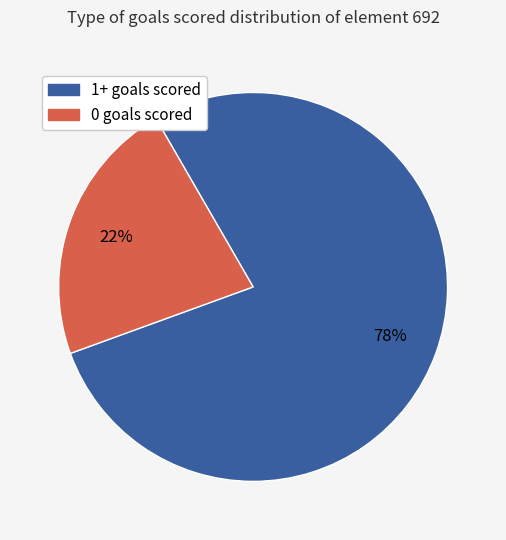

Is there any slice that represents more than half of the pie?

Yes